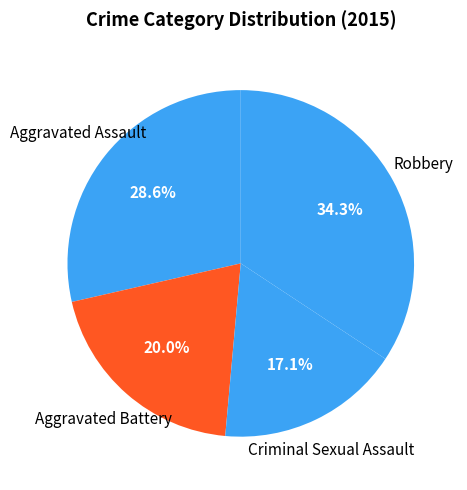

Between Criminal Sexual Assault and Aggravated Battery, which is larger?

Aggravated Battery